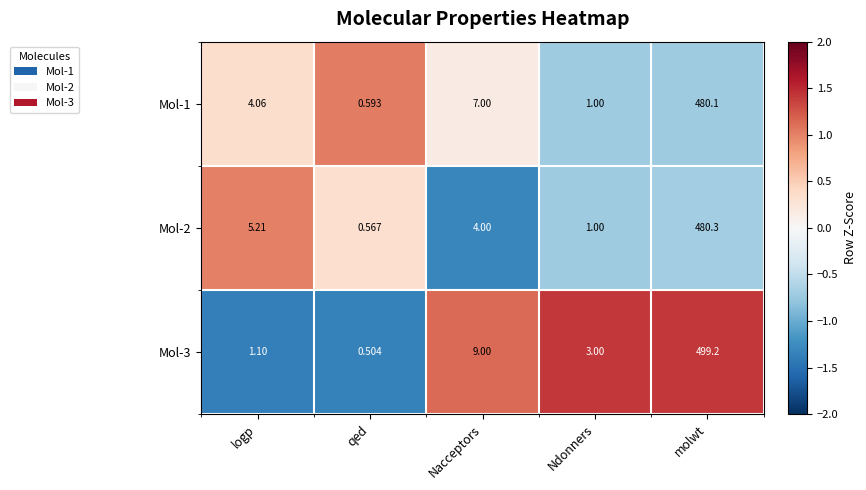

How many data points in Mol-1 are above 4?

3